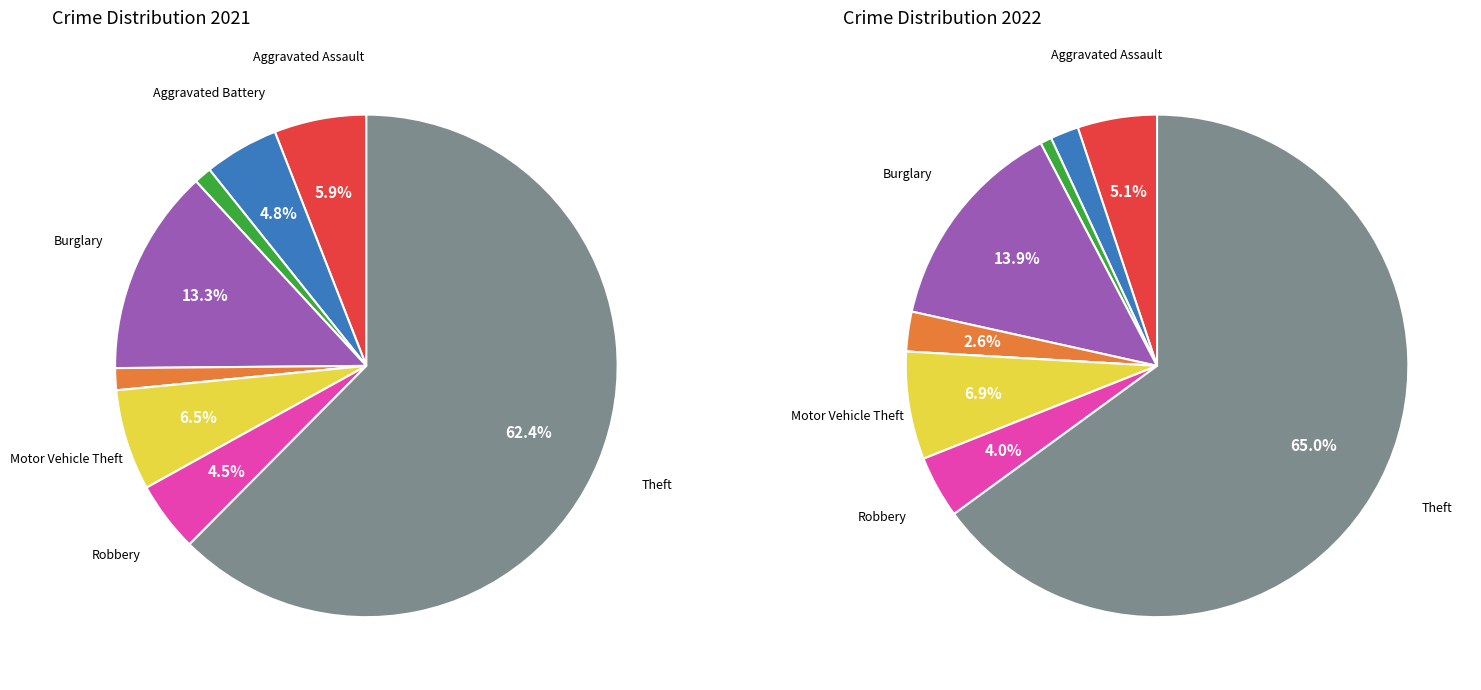

Is there any slice that represents more than half of the pie?

Yes